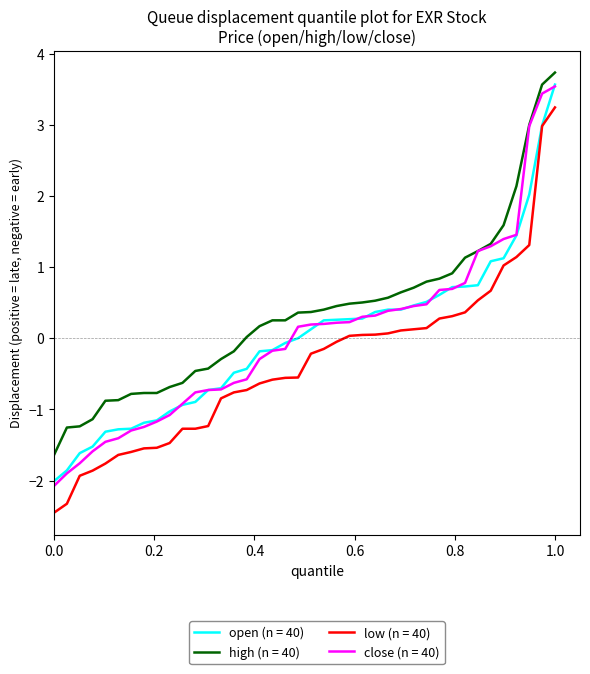

True or false: low (n = 40) and high (n = 40) intersect in this chart.

False